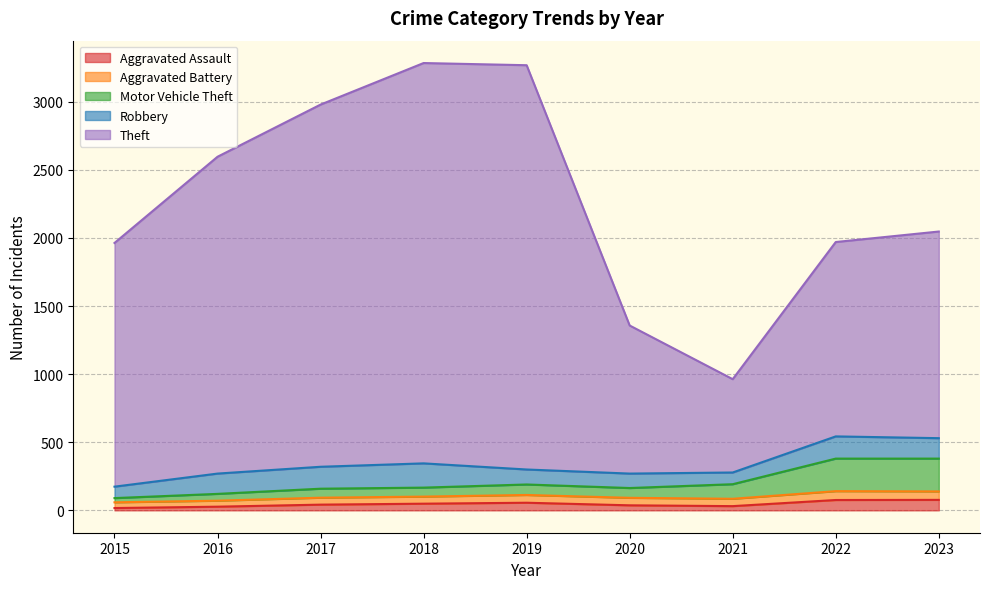

What is the difference between the maximum and second lowest values in the Aggravated Assault series?

50